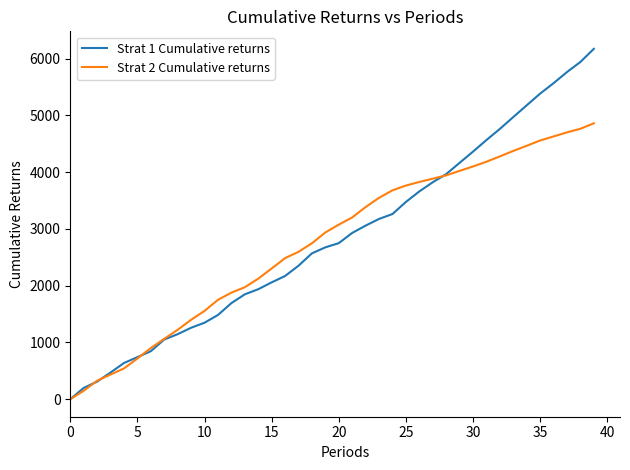

What is the difference between the second highest and minimum values in the Strat 2 Cumulative returns series?

4766